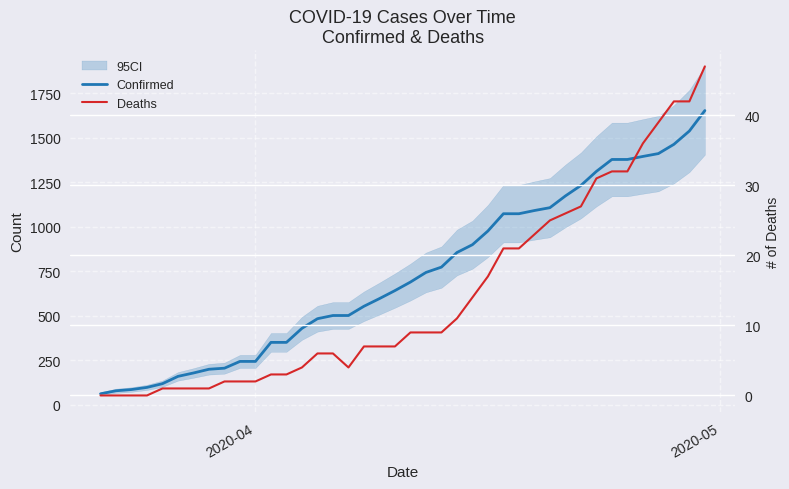

What are all the series names shown in the legend?

Confirmed, Deaths